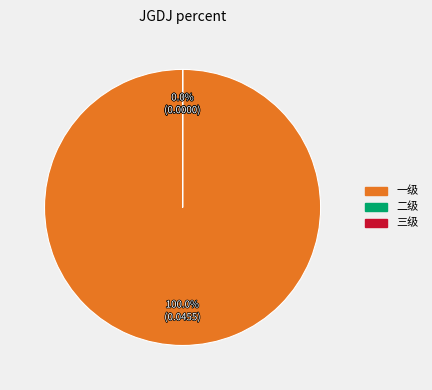

To the nearest percent, what is the difference between the largest and smallest slice percentages?

100%